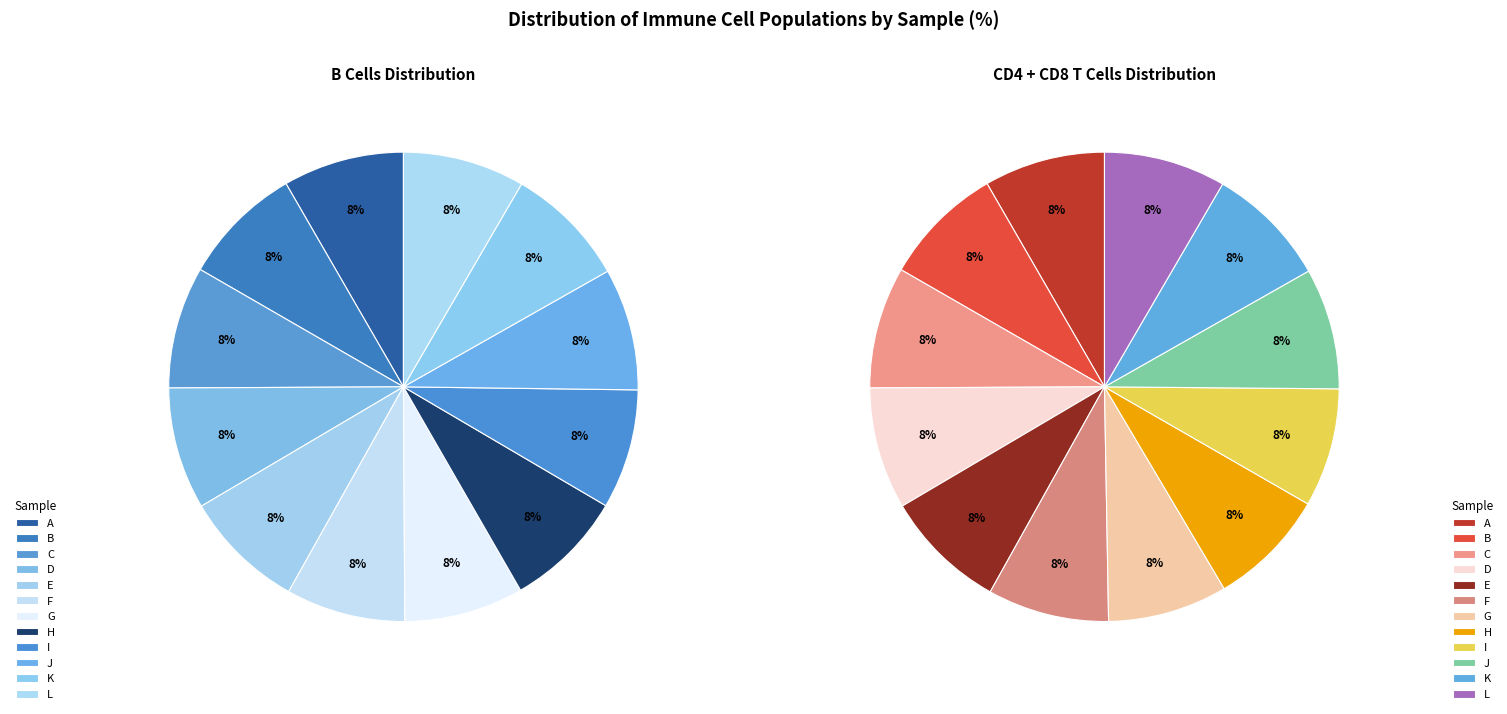

Does any single category account for the majority?

No